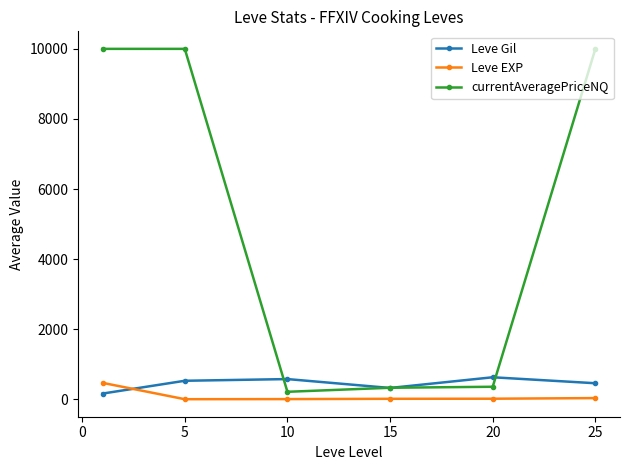

Which series has the widest spread of values?

currentAveragePriceNQ